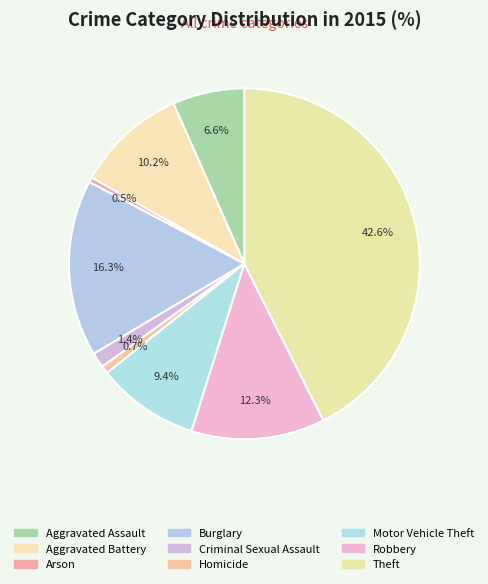

Count the number of slices in the pie.

9